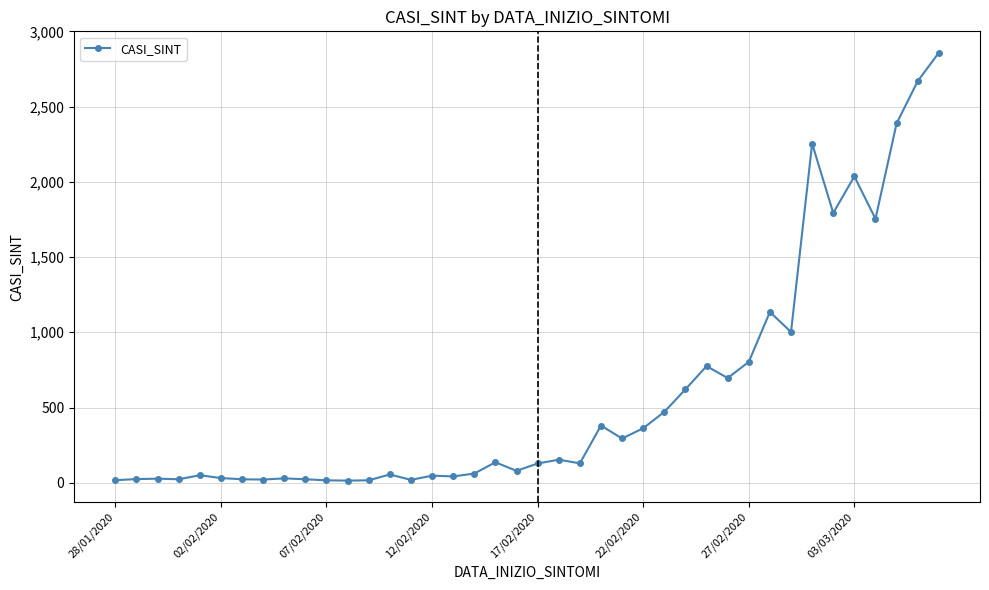

What is the greatest value displayed?

2858